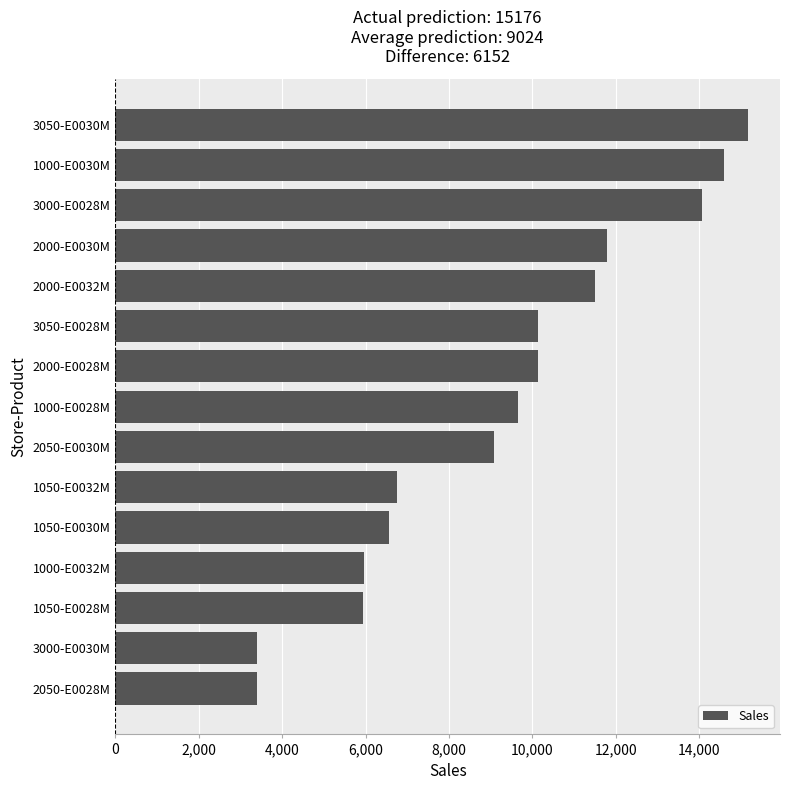

Which has a higher value, 2000-E0030M or 3050-E0028M?

2000-E0030M